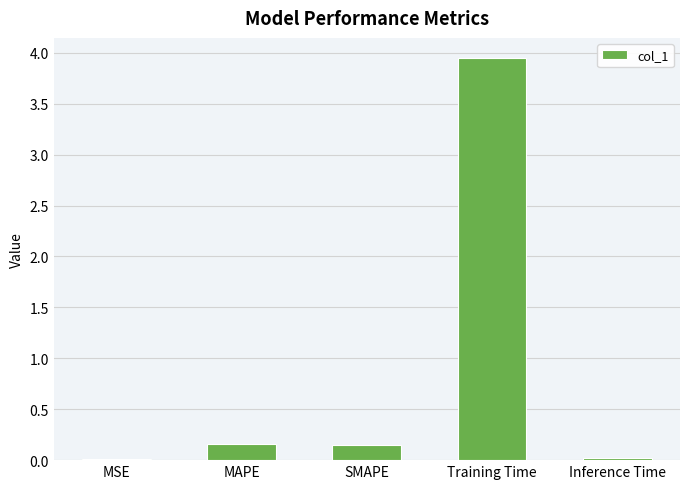

The chart shows a value of 0.0 at MSE. True or false?

True